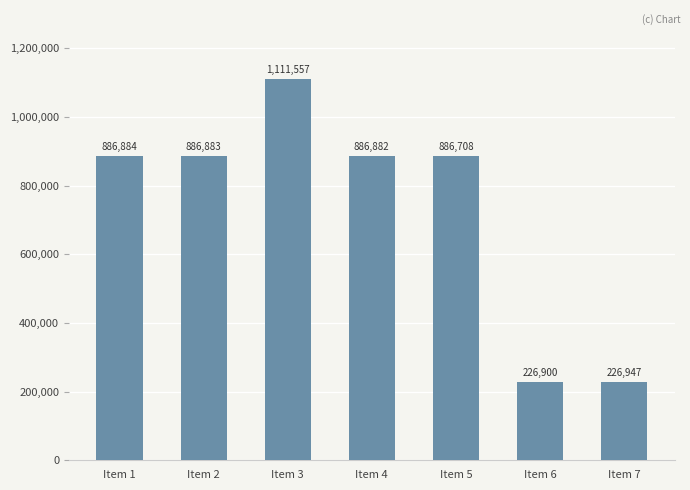

Which label corresponds to the largest value in the chart?

Item 3